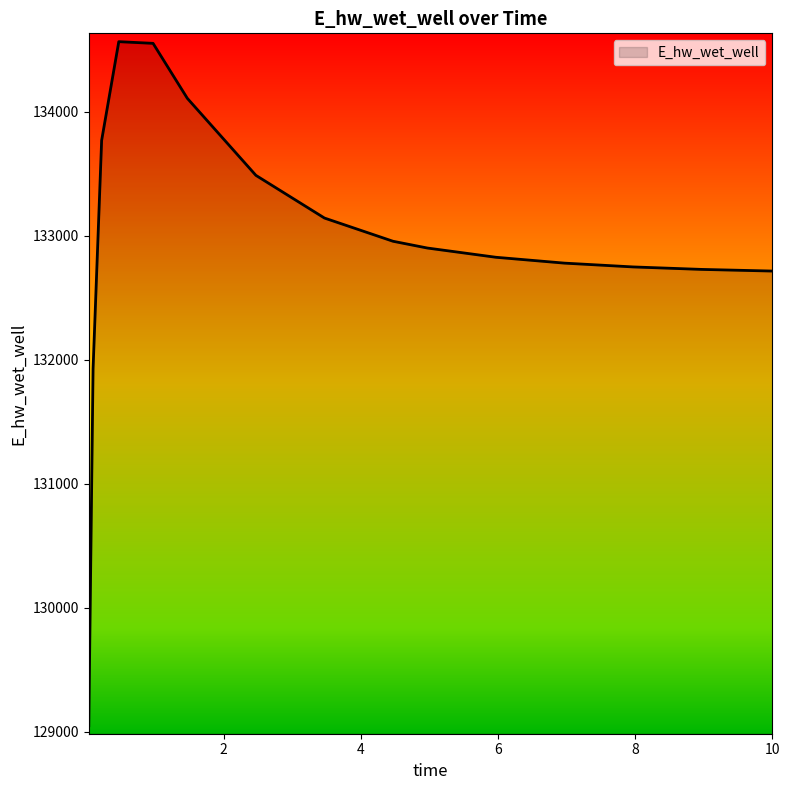

What is the greatest value displayed?

134565.0